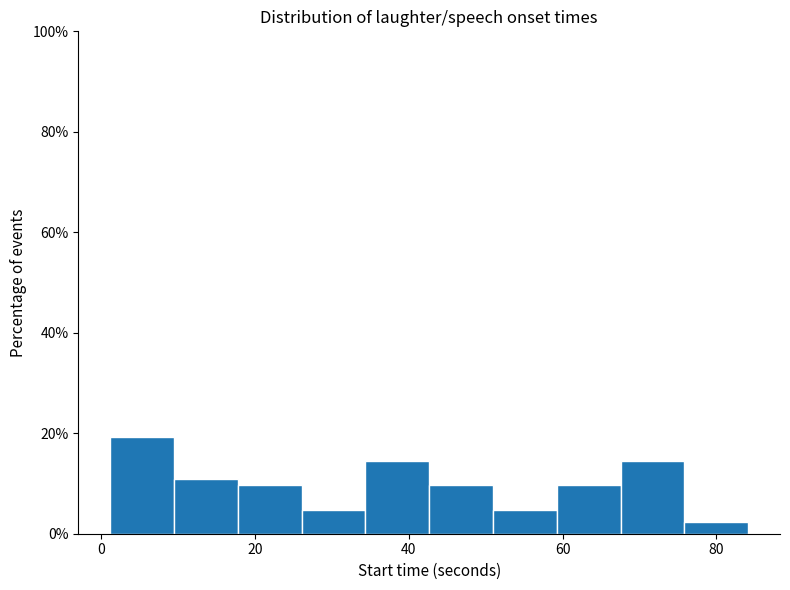

What is the height of the bar covering 18 to 26 on the x-axis? Neither the bar edges nor the heights are printed on the chart, so give them approximately, as read against the axes.

10